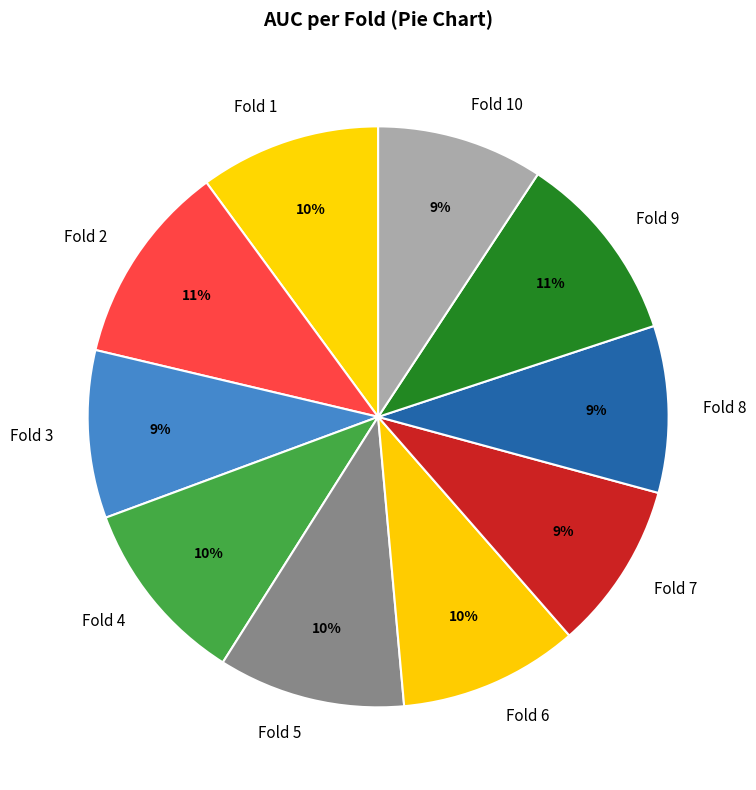

Is the sum of Fold 8 and Fold 5 greater than half?

No